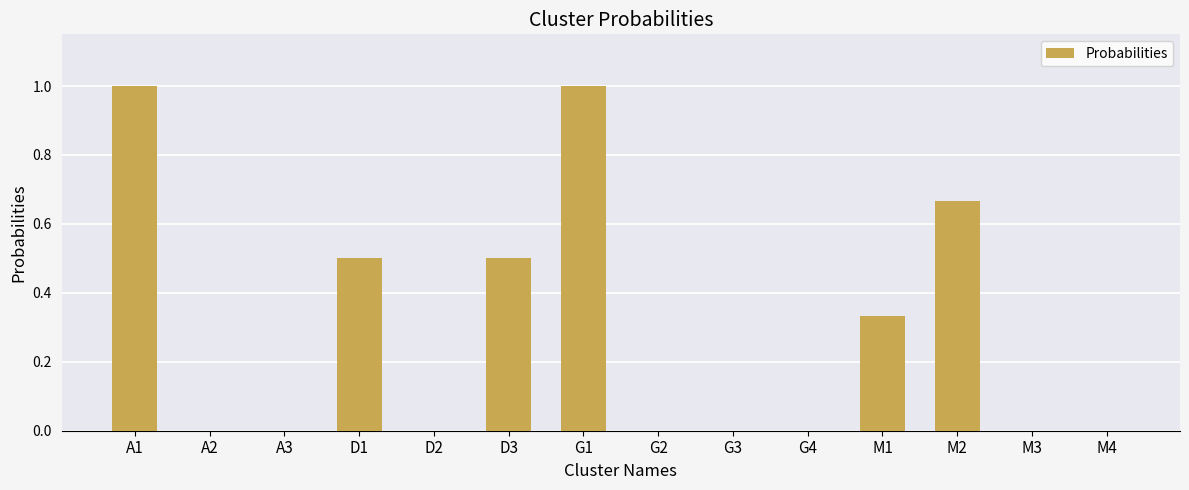

What is the sum of all values?

4.0